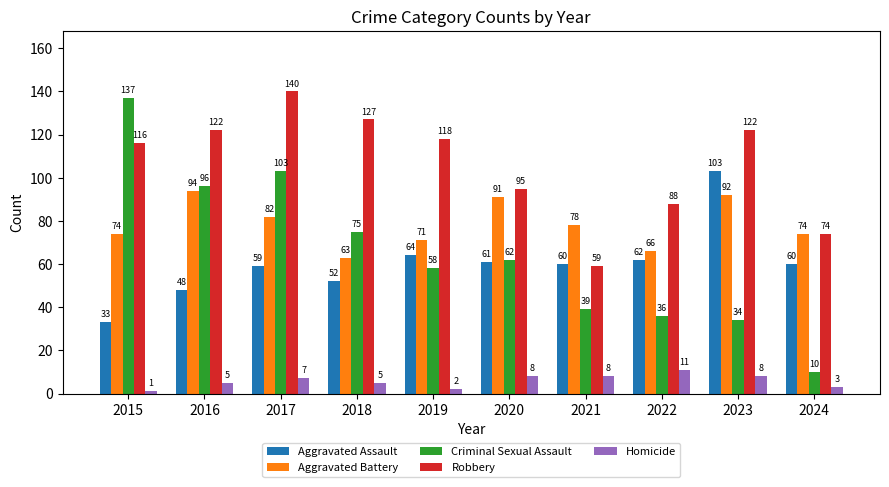

What is the total value across all series at 2018?

322